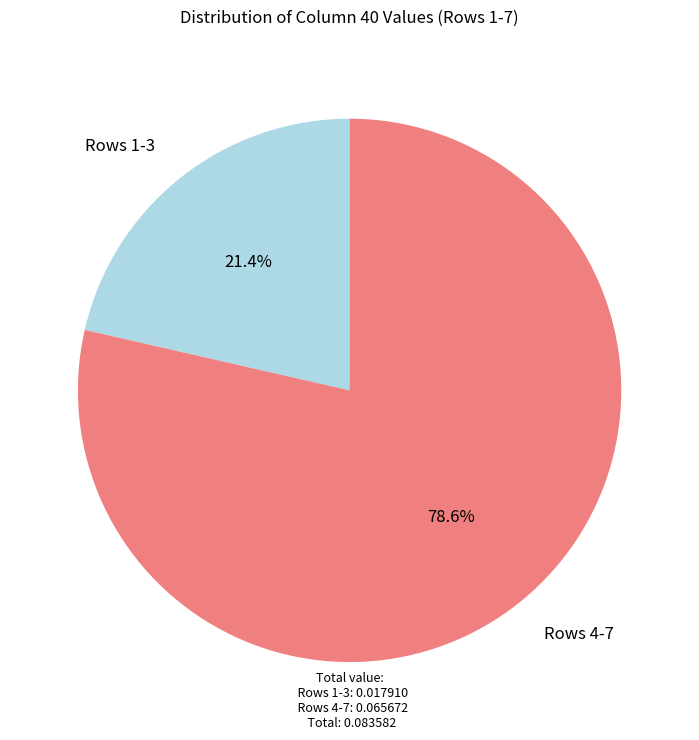

Is there a majority slice in this chart?

Yes